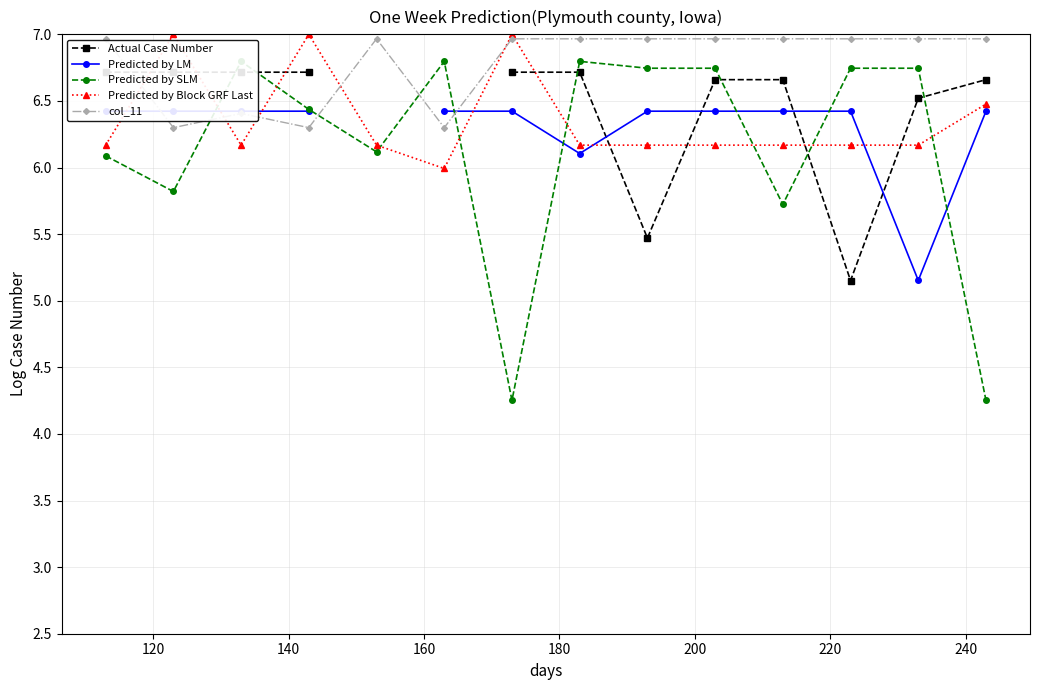

At how many categories does at least one series exceed 4?

14